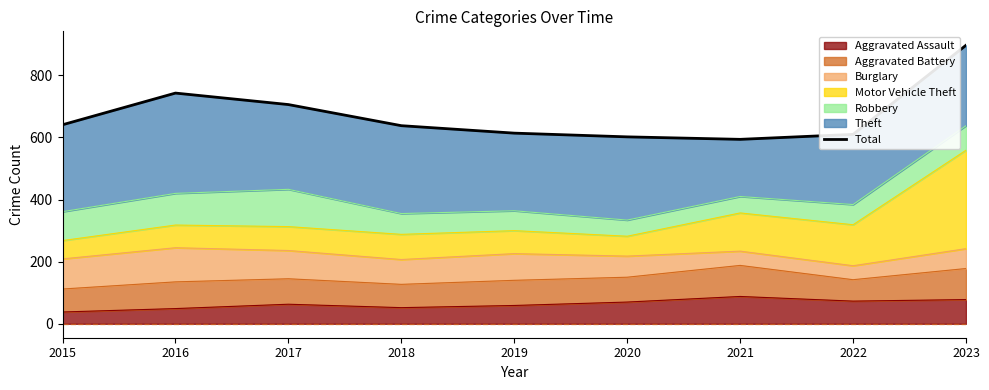

True or false: there are more than 0 points higher than both neighbors.

True